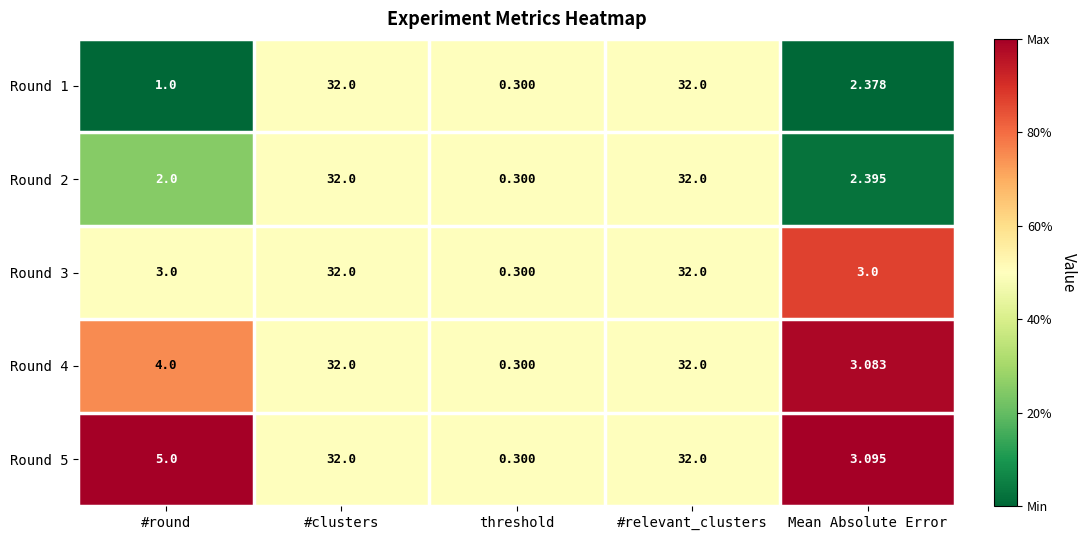

Is the value of Round 2 at #relevant_clusters greater than the value of Round 1 at threshold?

Yes